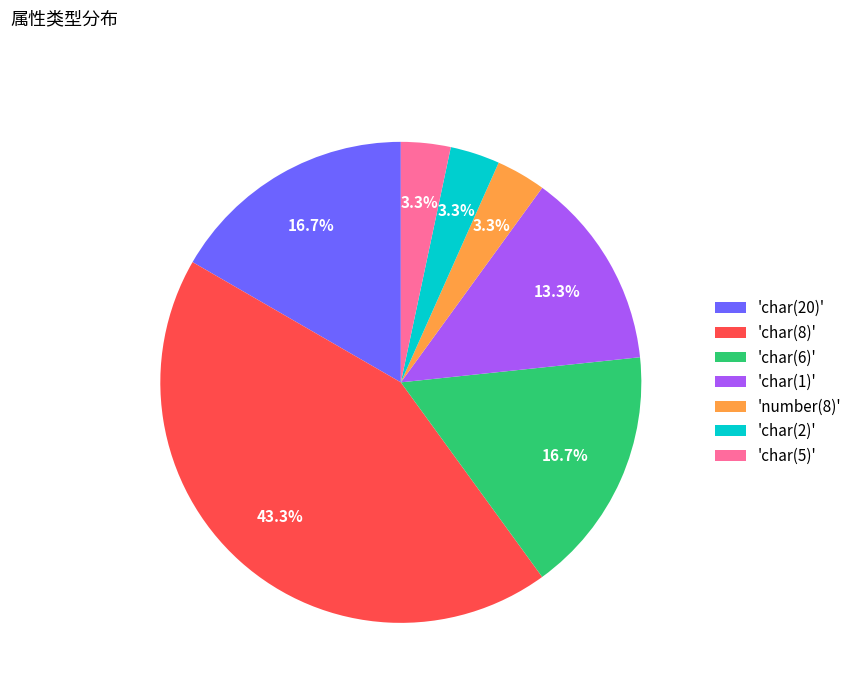

Does any single category account for the majority?

No